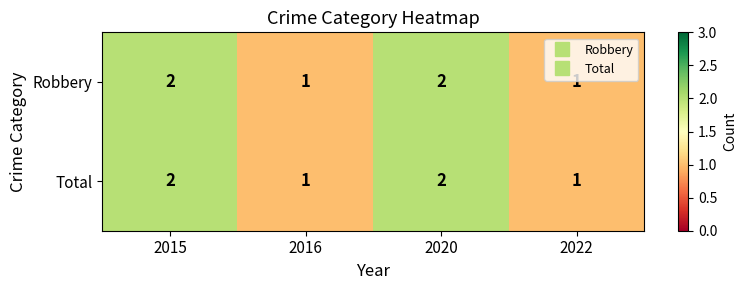

True or false: Total has a value of 1 at 2022.

True